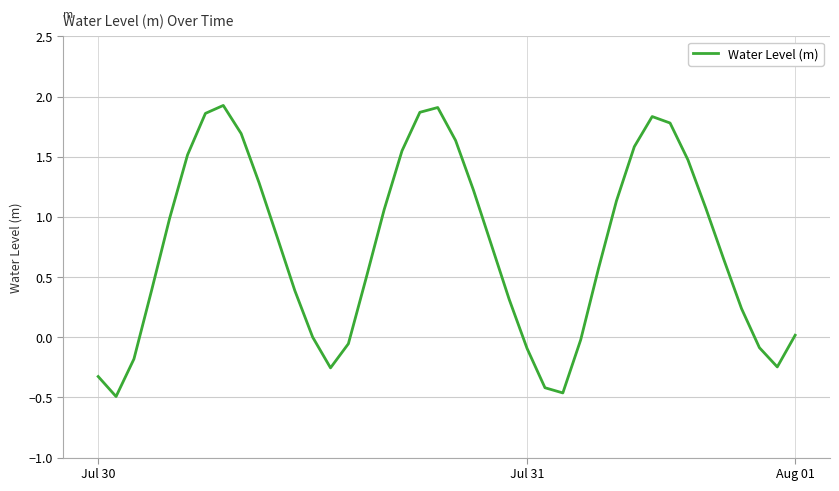

Count the number of data series in this chart.

1